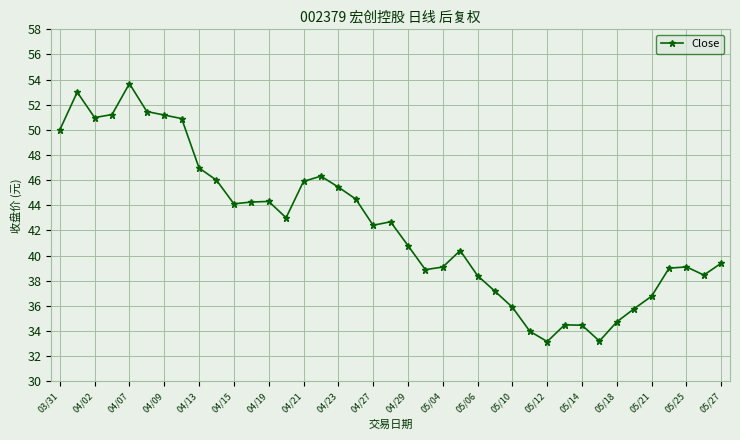

What is the average value?

42.3